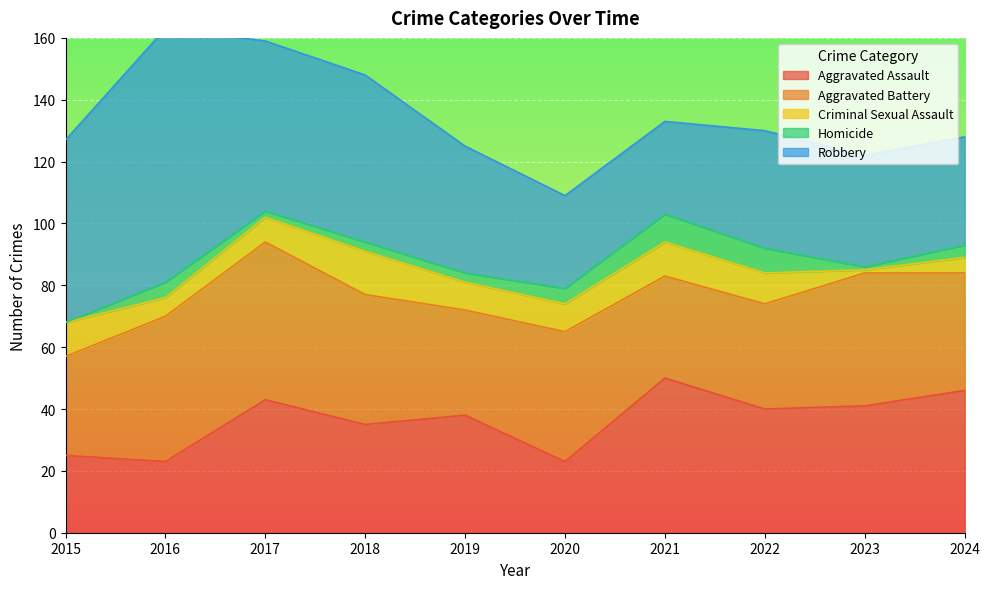

What is the value of the Criminal Sexual Assault point at the 4th from the left?

14